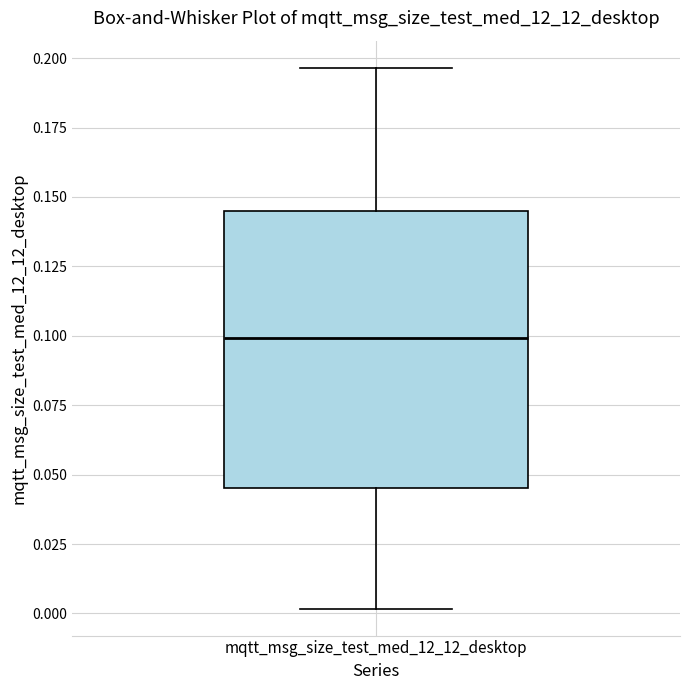

Read this box plot against the y-axis: the position of the median line, the range covered by the box, and the ends of both whiskers. The values are not printed on the chart, so give them approximately, as read against the axis.

median 0.100, box 0.045 to 0.145, whiskers 0.000 to 0.195